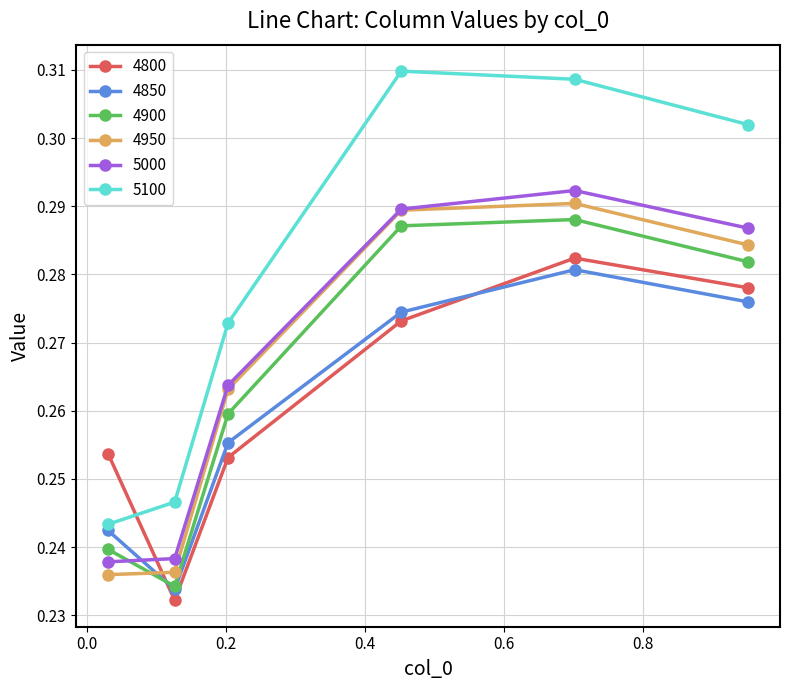

True or false: 5000 has more than 1 points higher than both neighbors.

False